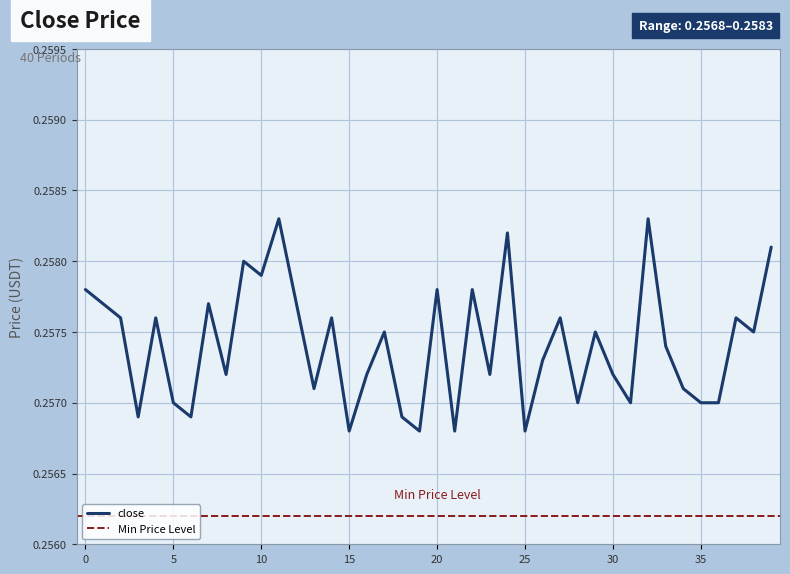

Rank the categories by value from highest to lowest.

11, 32, 24, 39, 9, 10, 0, 20, 22, 1, 7, 12, 2, 4, 14, 27, 37, 17, 29, 38, 33, 26, 8, 16, 23, 30, 13, 34, 5, 28, 31, 35, 36, 3, 6, 18, 15, 19, 21, 25